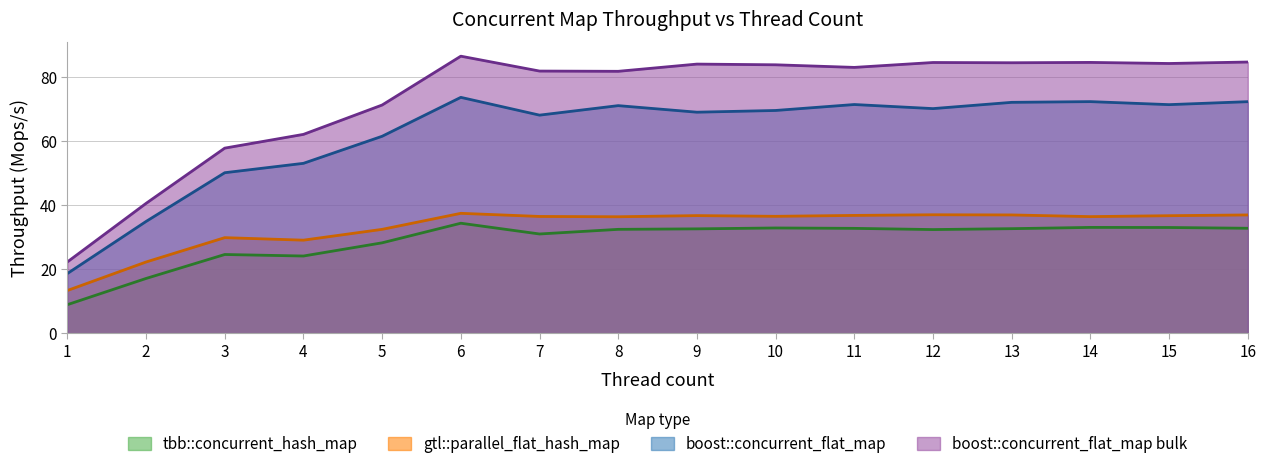

What is the difference between the boost::concurrent_flat_map values at 12 and 10?

0.6